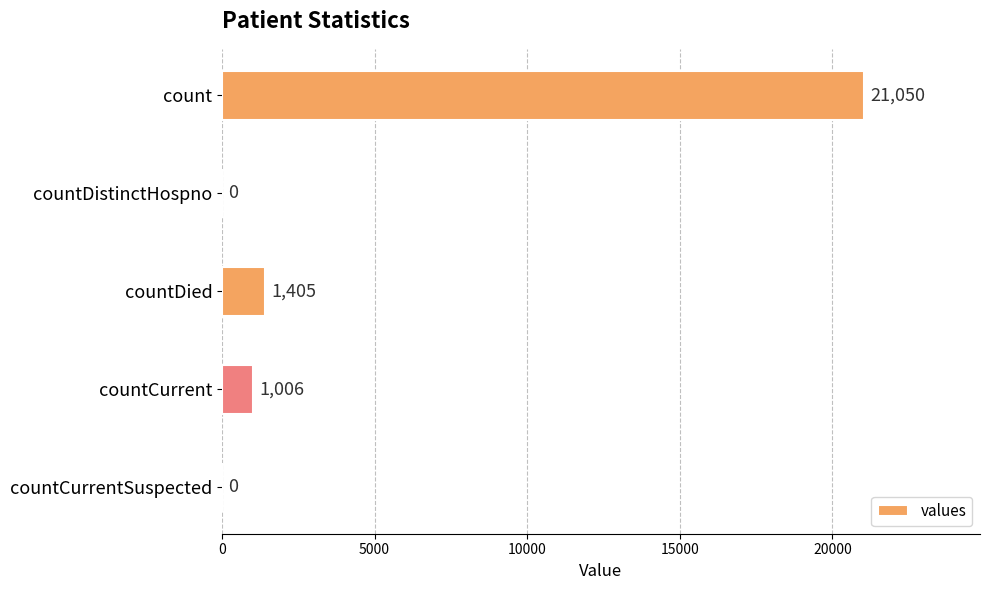

How many positive values are there?

3